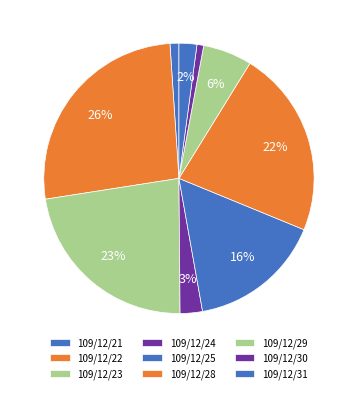

How many slices are in this pie chart?

9